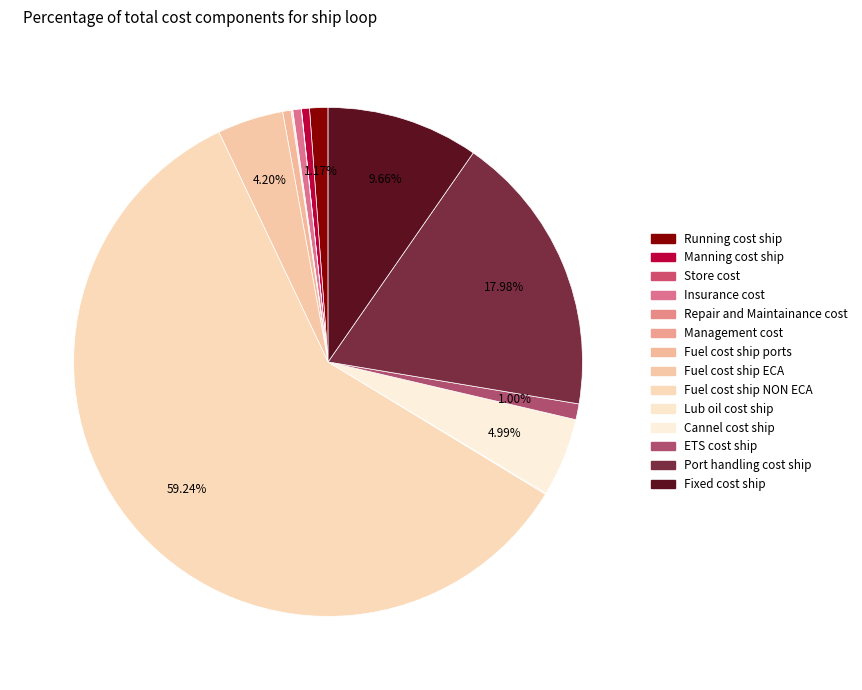

What is the total percentage of ETS cost ship and Port handling cost ship?

19.0%